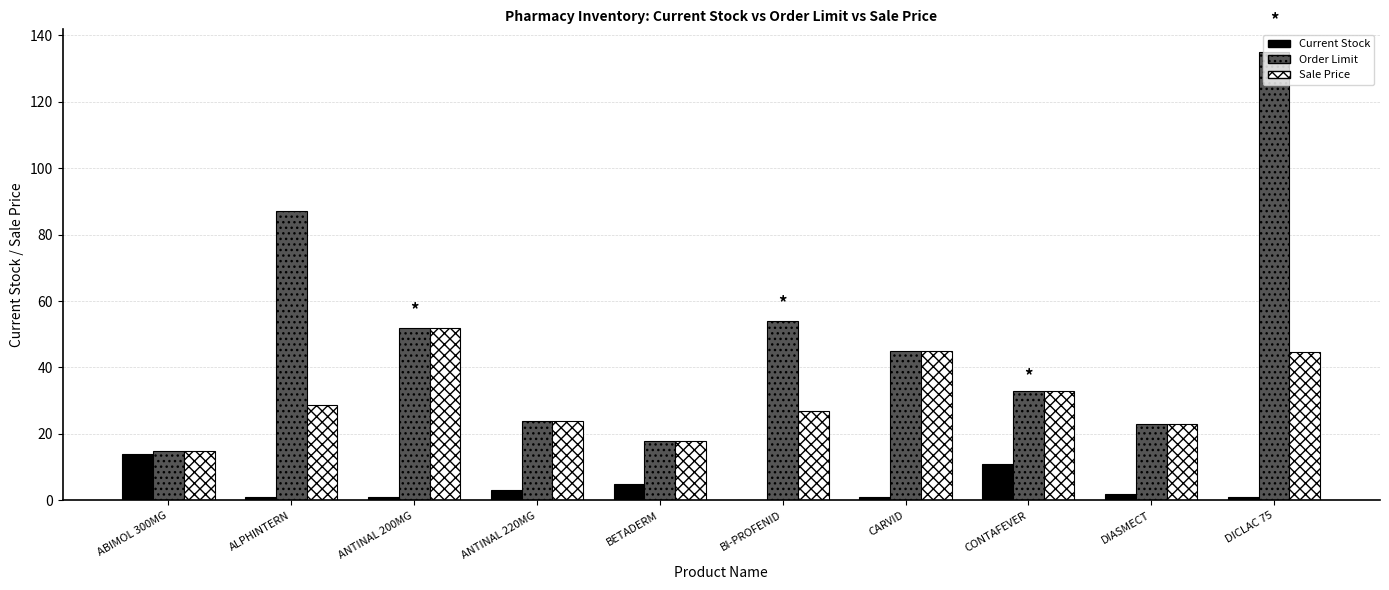

What is the total value across all series at BETADERM?

41.0